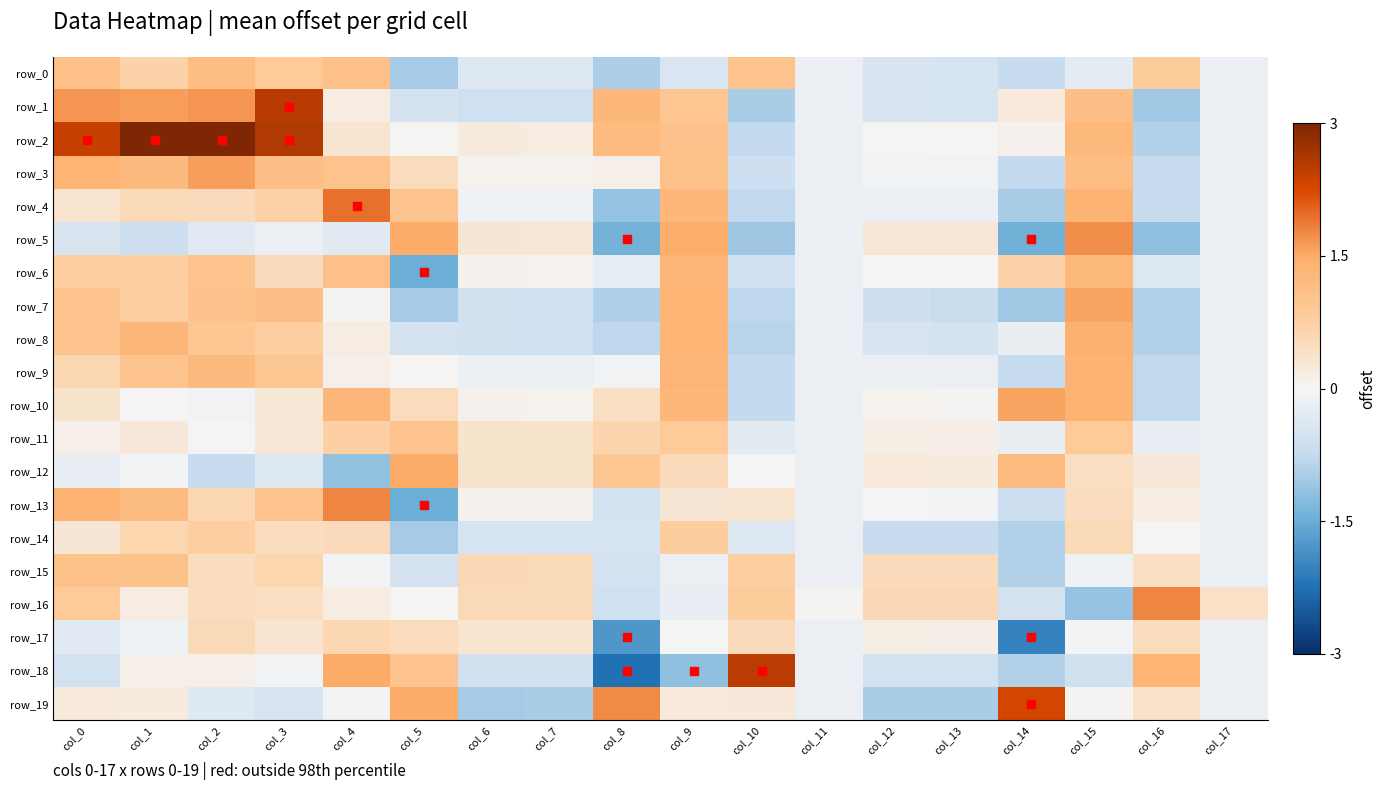

Where does the row_5 series first go above 0?

col_5